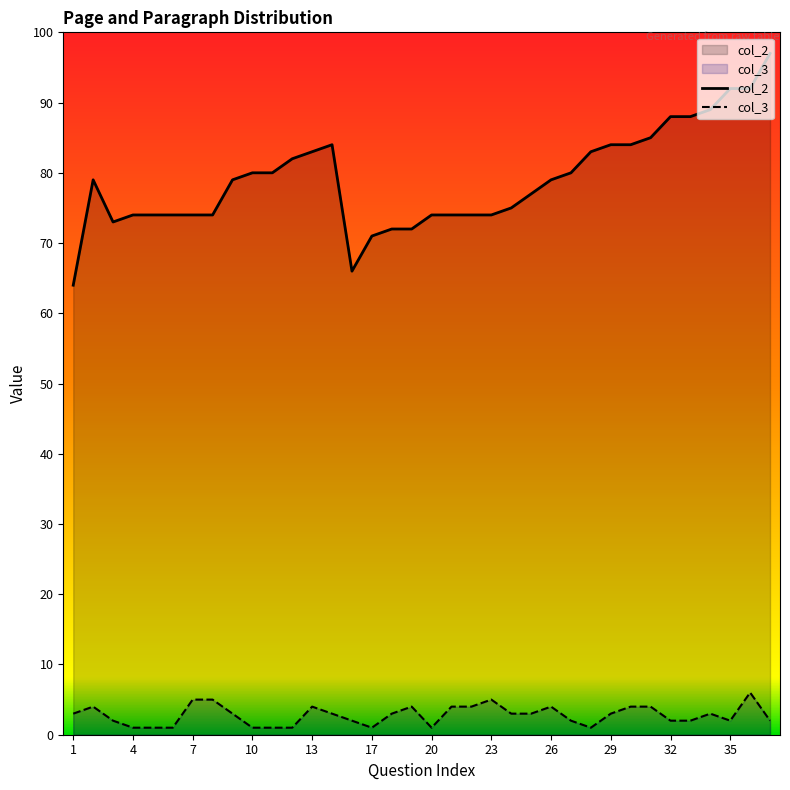

What is the maximum value shown in the chart?

97